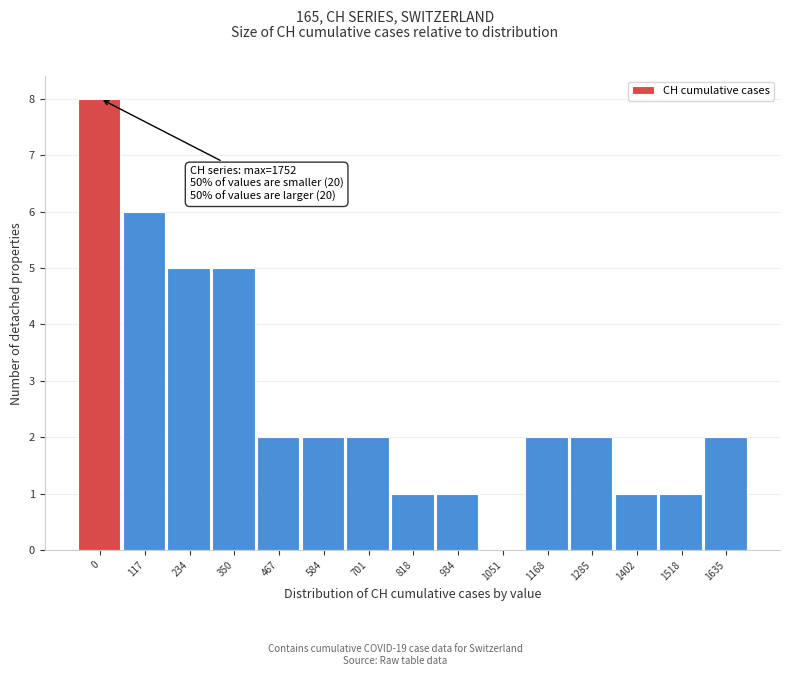

Reading left to right, transcribe all the data shown in this chart.

0=8	117=6	234=5	350=5	467=2	584=2	701=2	818=1	934=1	1051=0	1168=2	1285=2	1402=1	1518=1	1635=2